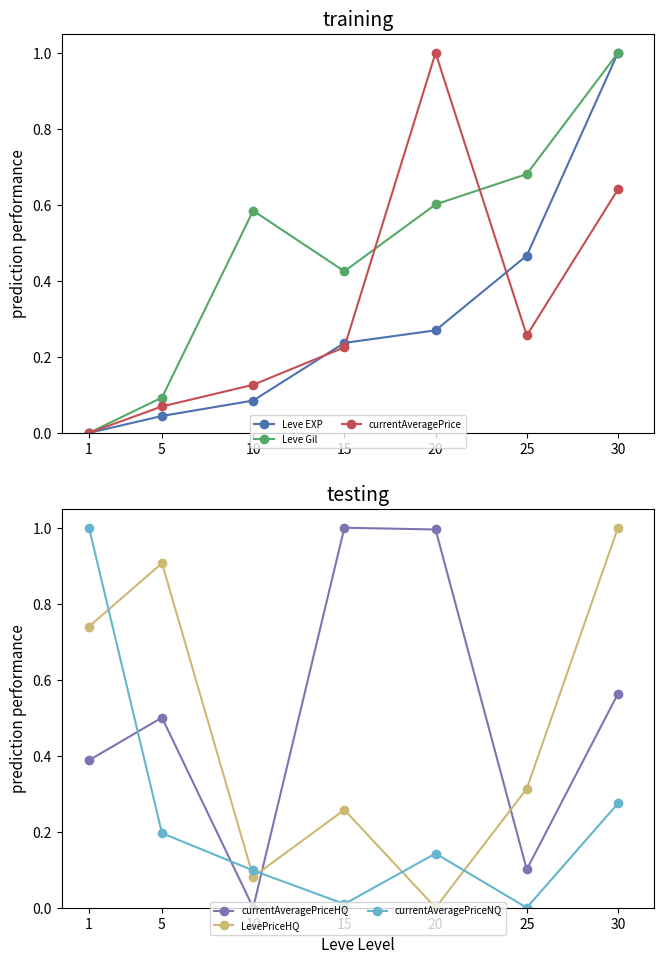

How many lines are shown in the chart?

6